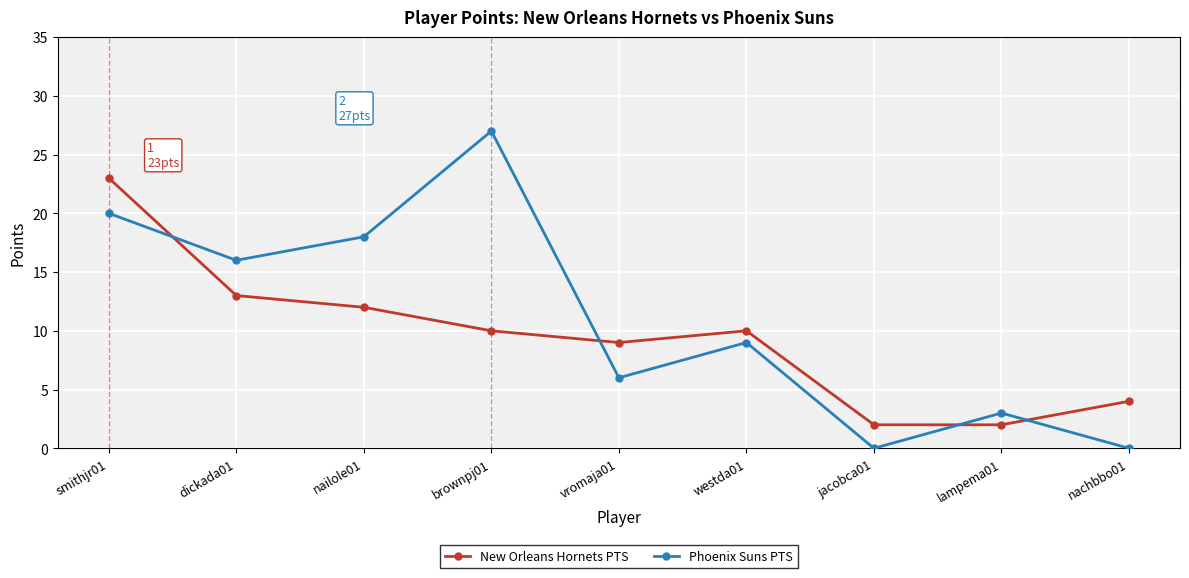

Reading left to right, what are all the values shown in this chart?

New Orleans Hornets PTS: 23	13	12	10	9	10	2	2	4
Phoenix Suns PTS: 20	16	18	27	6	9	0	3	0